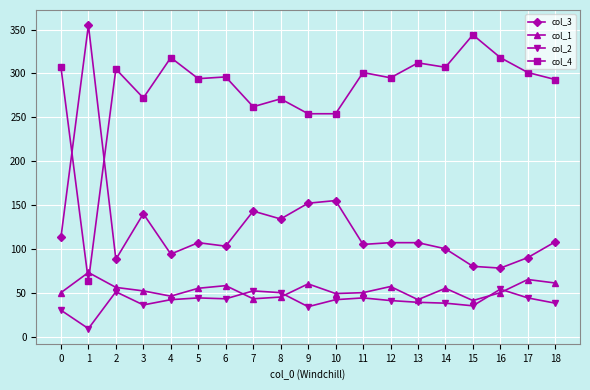

True or false: col_1 has more than 2 points higher than both neighbors.

True